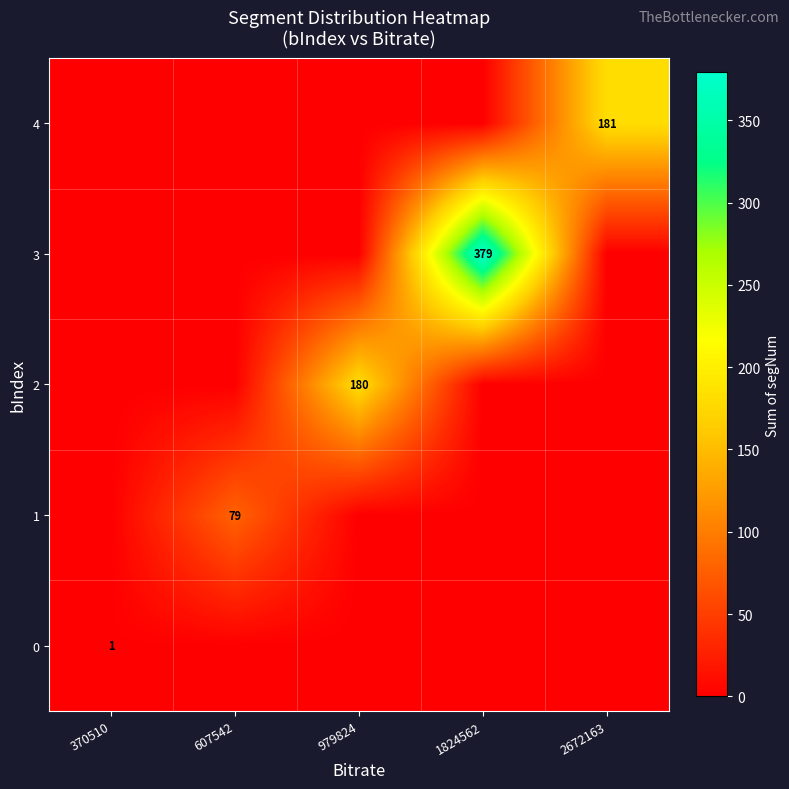

Is it true that 3 equals 561 at 1824562?

False